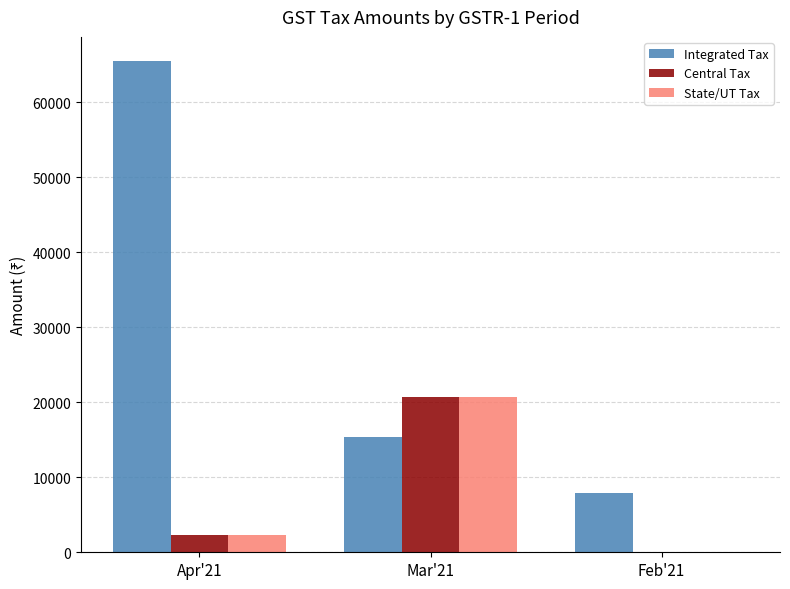

Which series has the largest total across all categories?

Integrated Tax